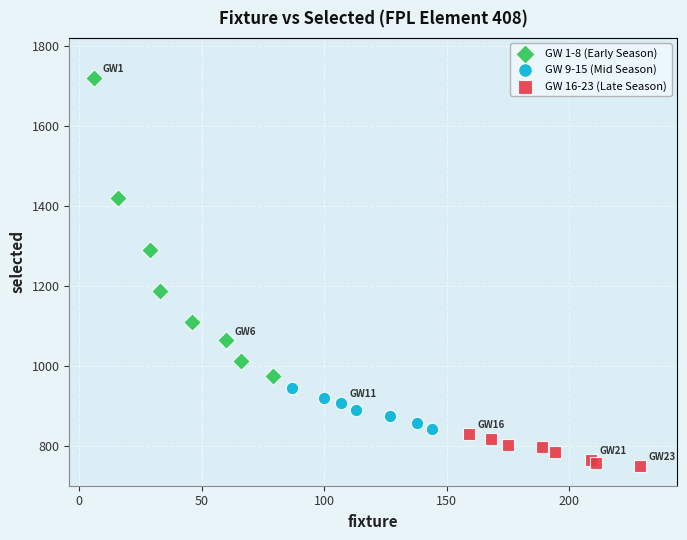

Which series reaches the maximum Y coordinate?

GW 1-8 (Early Season)